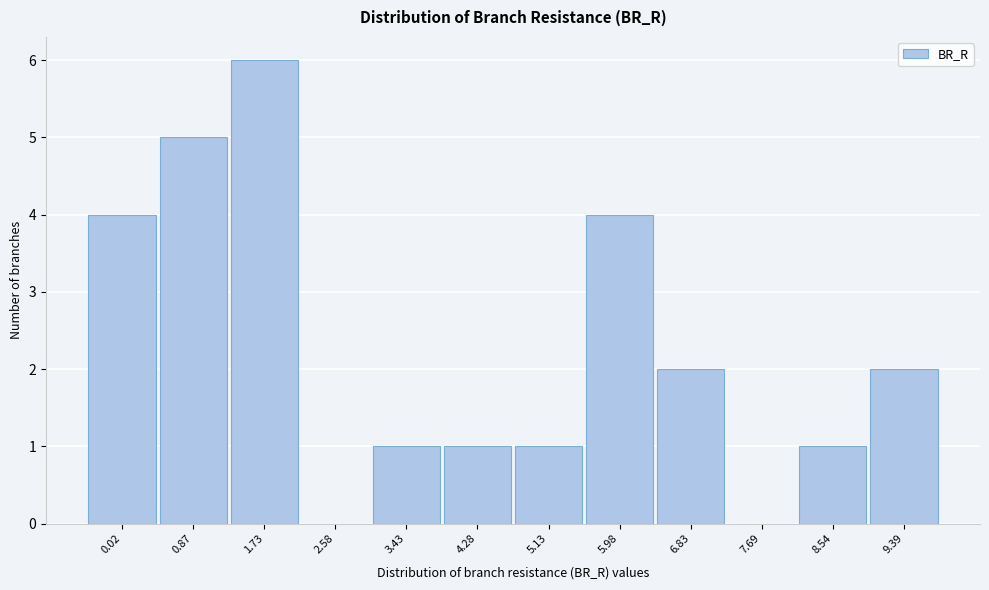

Reading left to right, extract all data points from this chart.

0.02=4	0.87=5	1.73=6	2.58=0	3.43=1	4.28=1	5.13=1	5.98=4	6.83=2	7.69=0	8.54=1	9.39=2